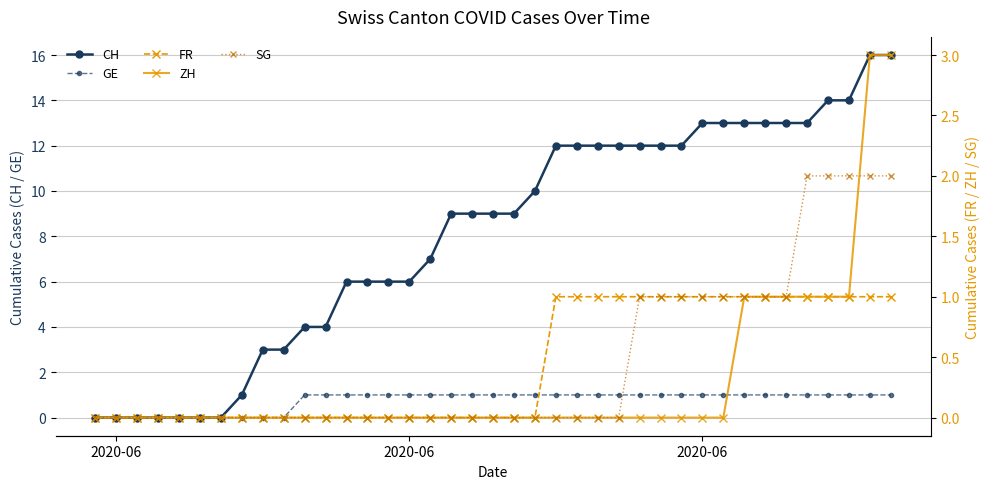

How many lines are shown in the chart?

5